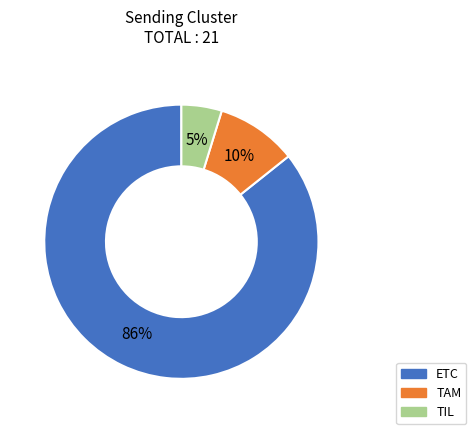

Does any single category account for the majority?

Yes